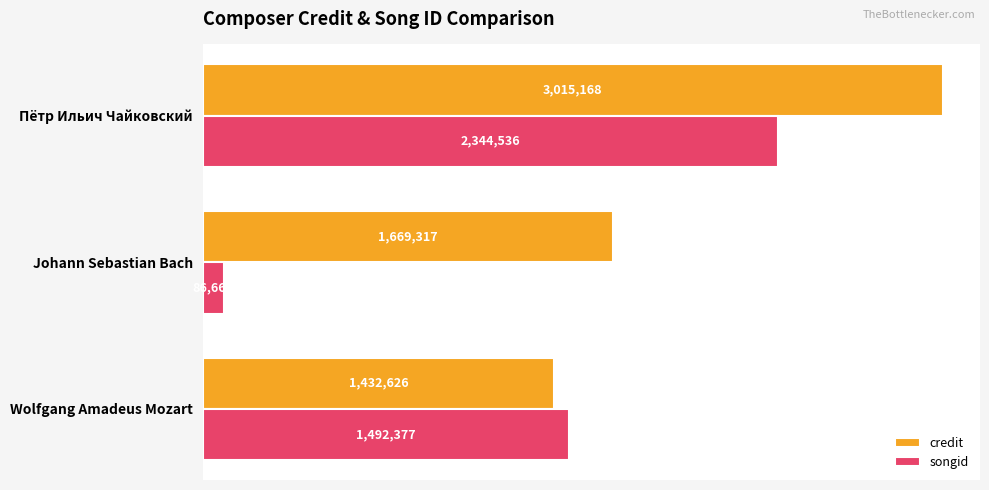

The value of songid at Wolfgang Amadeus Mozart is 897182. True or false?

False